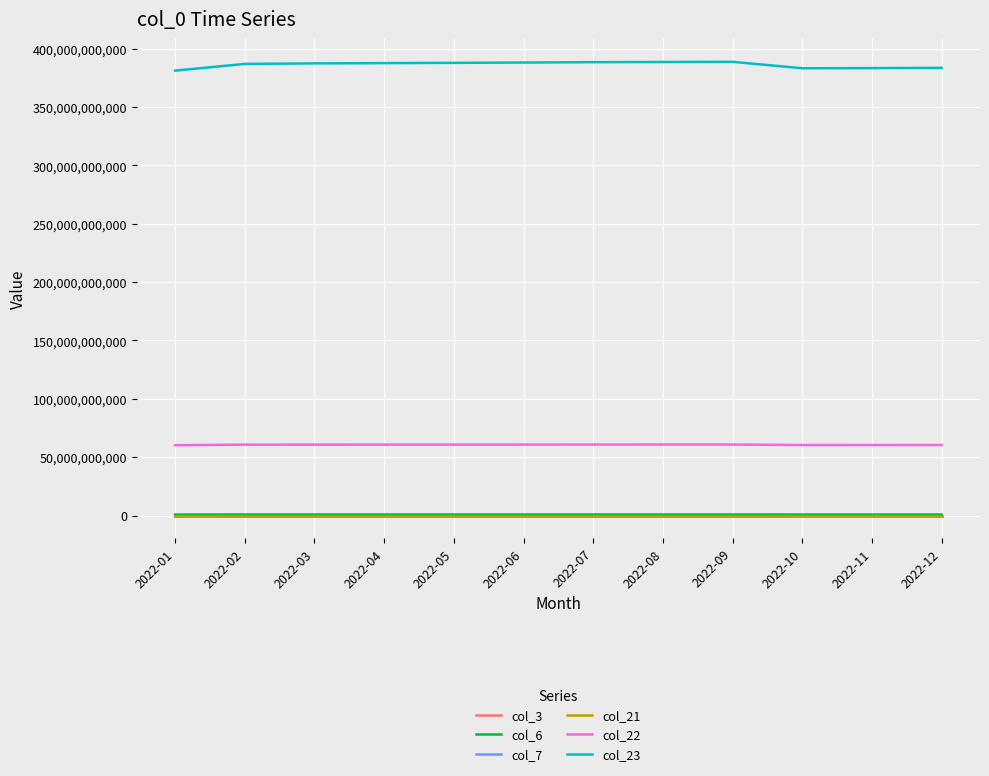

The value of col_22 at 2022-01 is 60263552160. True or false?

True